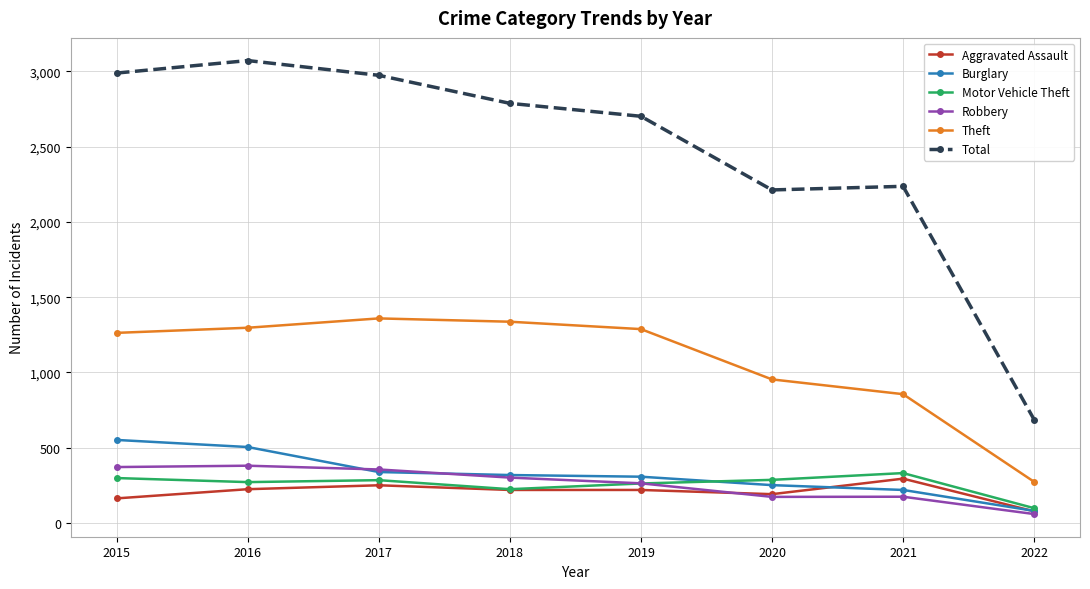

True or false: Burglary and Theft cross at least once.

False